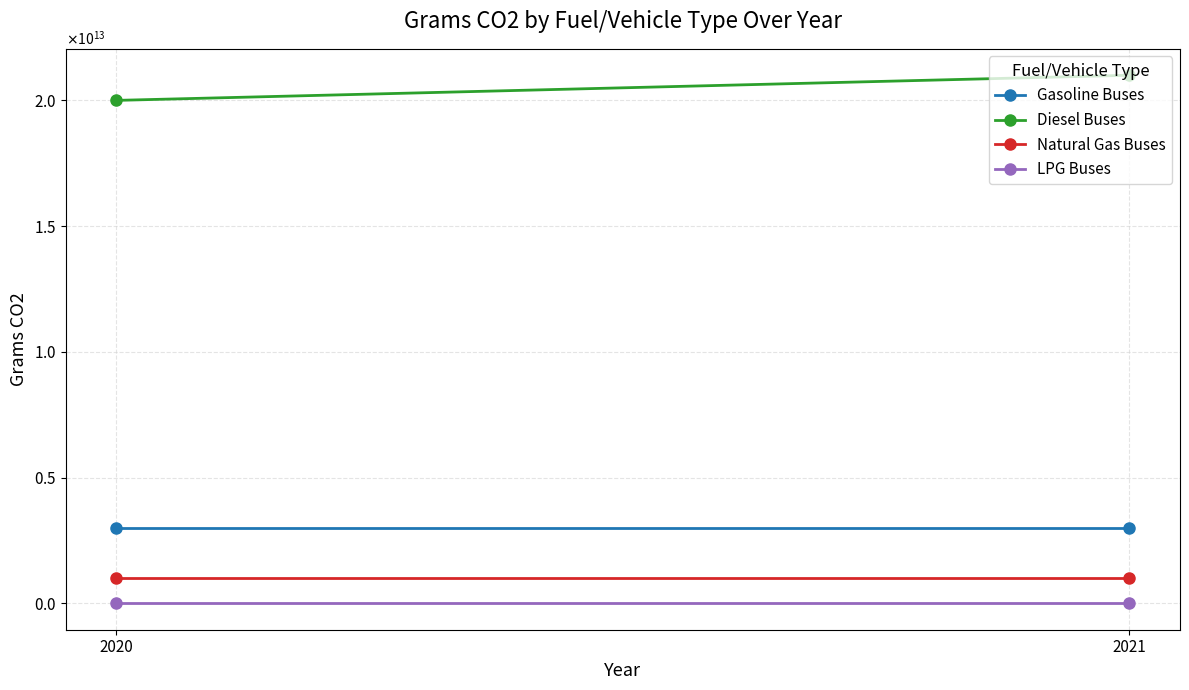

At how many categories does at least one series exceed 13521520954397?

2